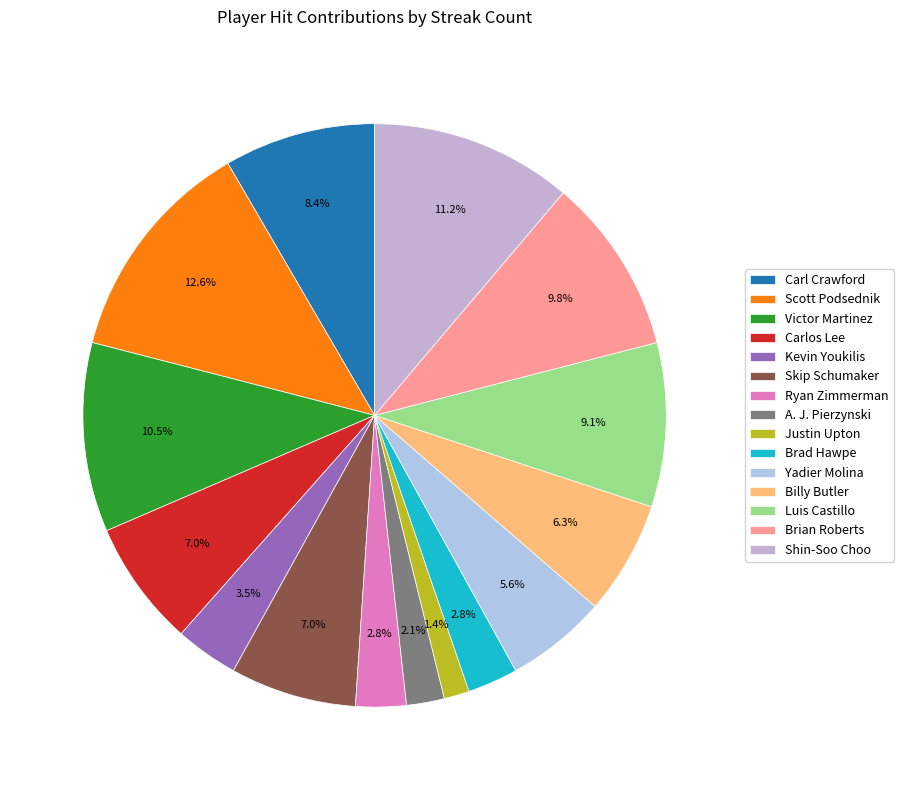

True or false: Luis Castillo accounts for 15% of the total.

False